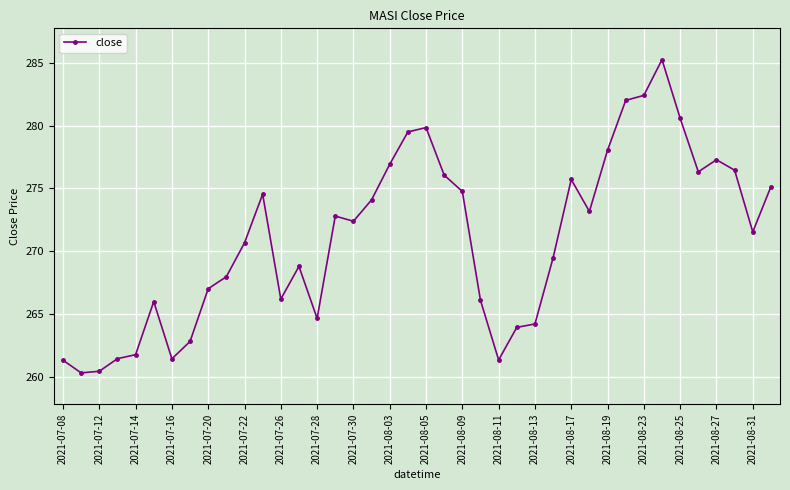

What is the difference between the second highest and minimum values?

22.1